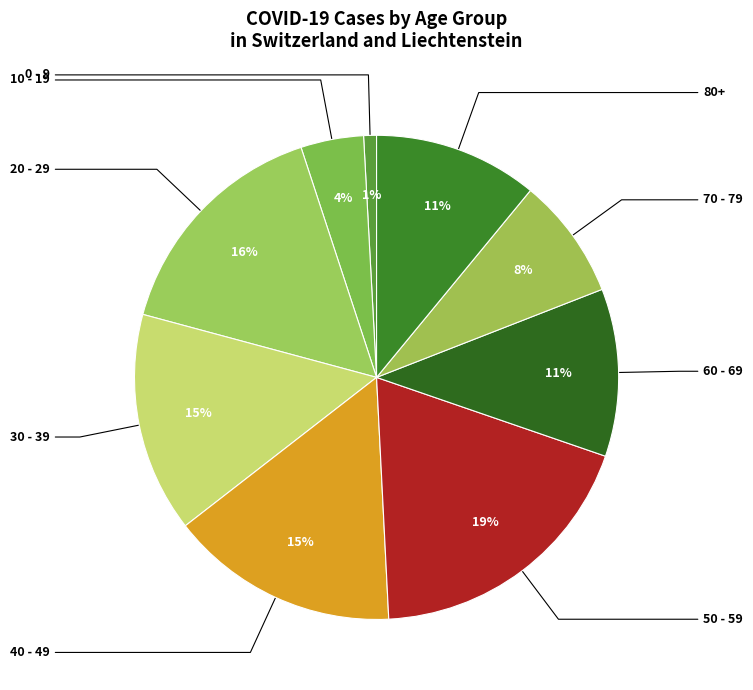

How many segments does this pie chart have?

9